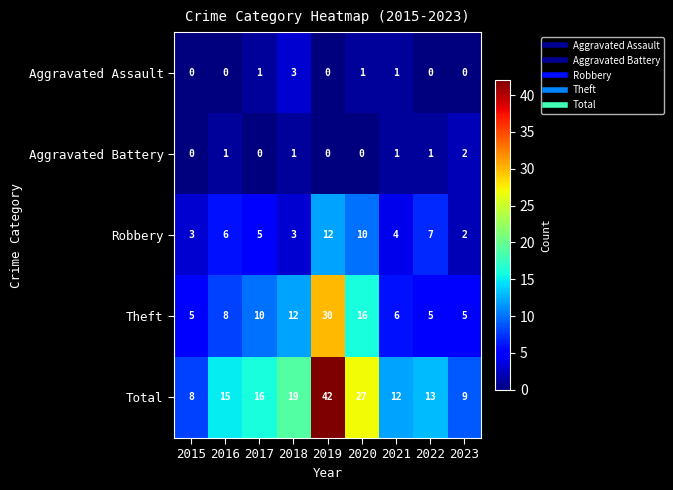

How many data points in Robbery are less than 5?

4